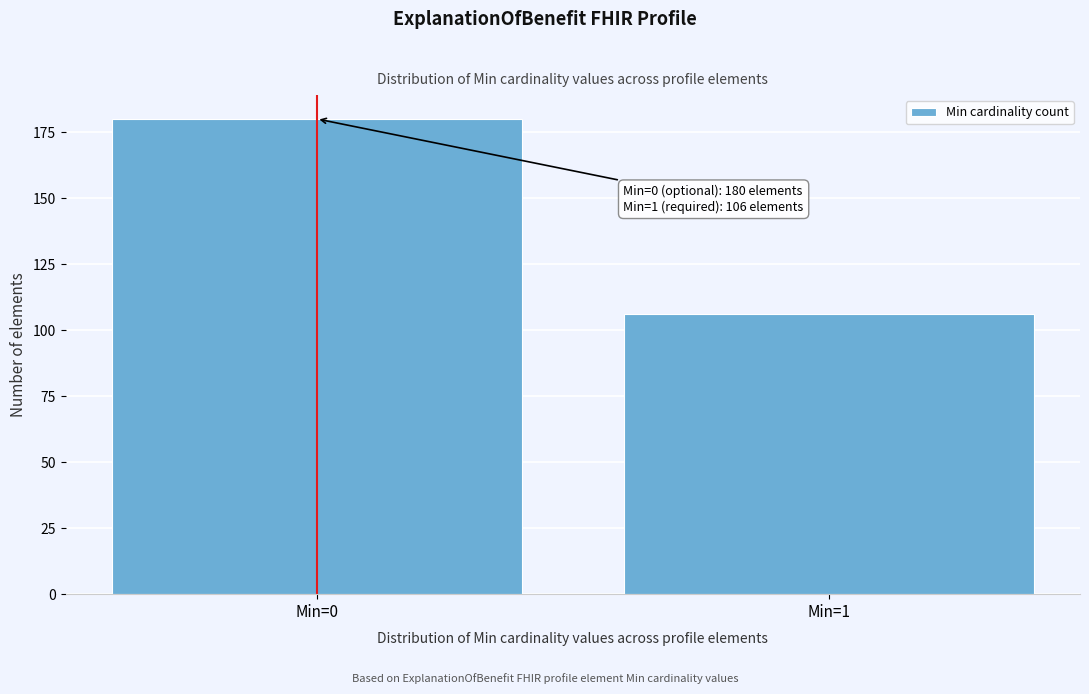

Reading left to right, what are all the values shown in this chart?

Min=0=180	Min=1=106